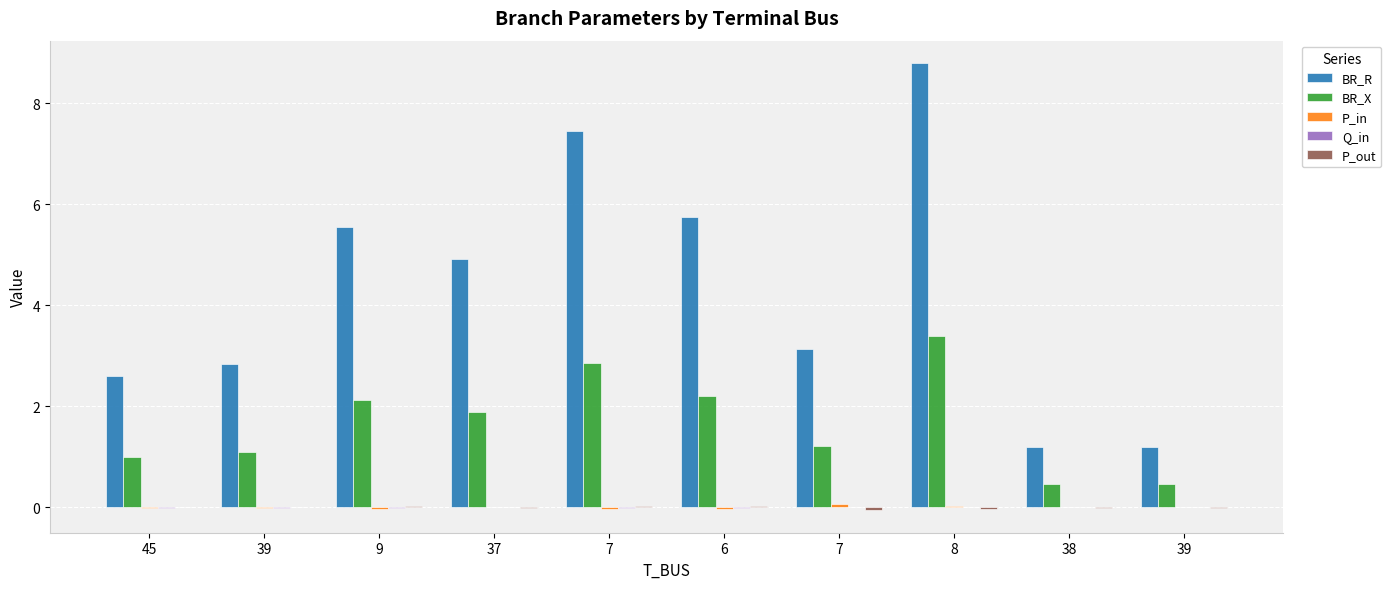

How many categories are shown in the chart?

10